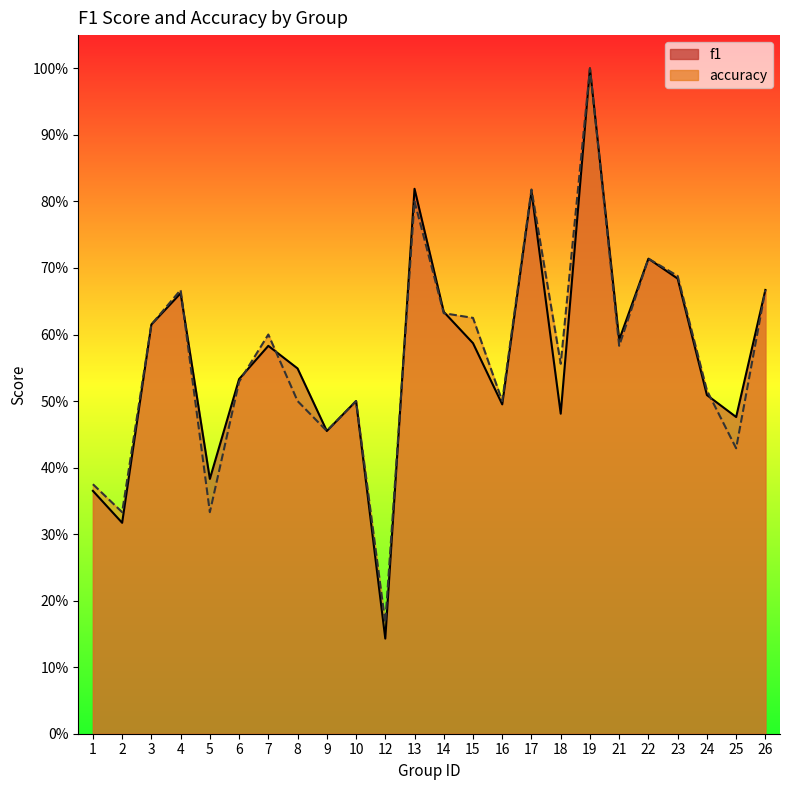

At which category is the sum across all series the highest?

19